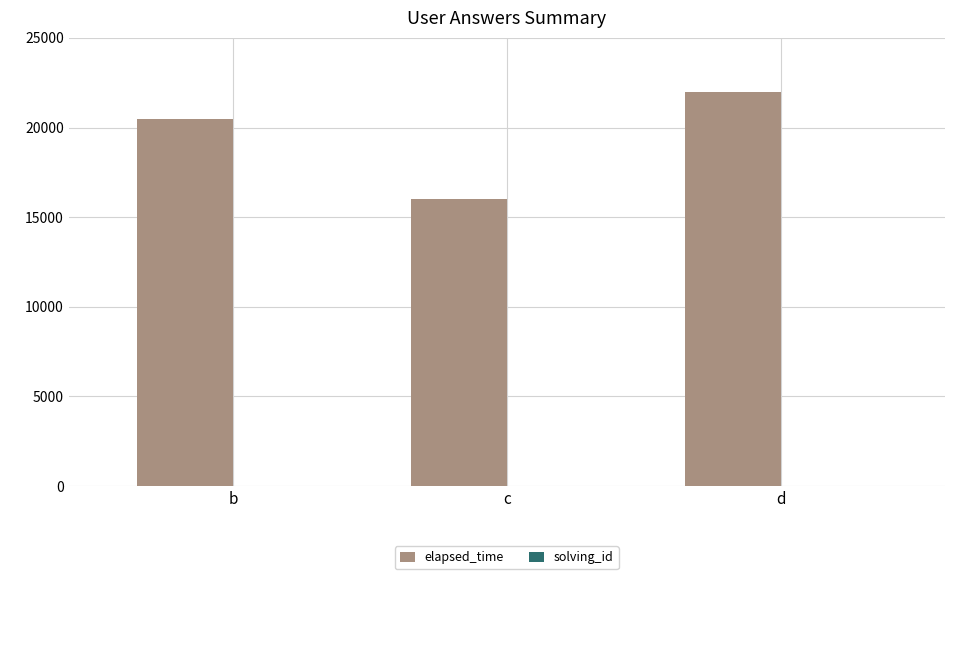

Which series has the widest spread of values?

elapsed_time